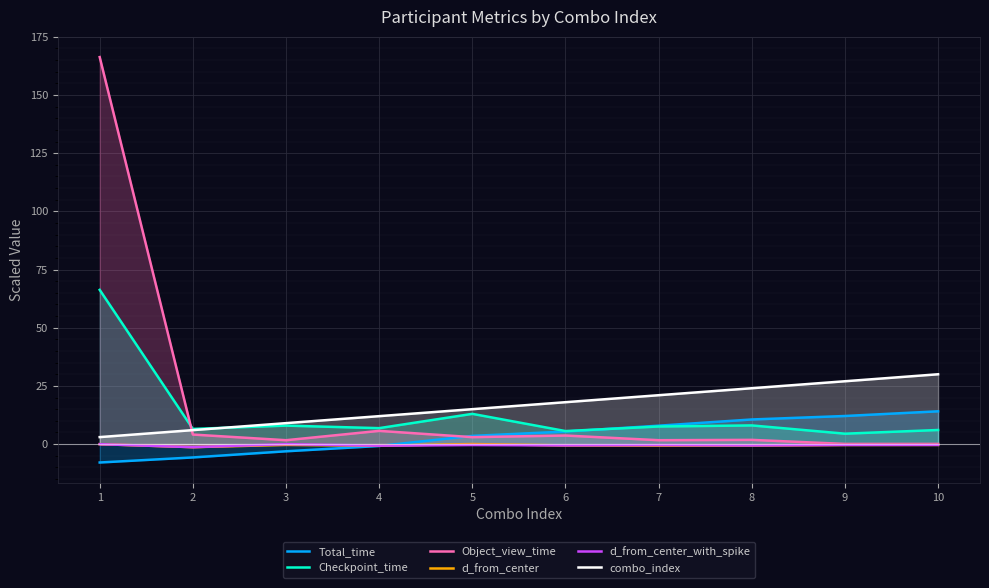

Reading left to right, extract all data points from this chart.

Total_time: -7.9	-5.7	-3.1	-0.8	3.5	5.4	7.9	10.6	12.1	14.1
Checkpoint_time: 66.3	6.5	7.9	6.8	13.0	5.6	7.6	8.0	4.5	6.1
Object_view_time: 166.3	4.1	1.7	5.7	3.0	3.7	1.7	1.8	0.1	0.1
d_from_center: -0.0	-1.3	-0.3	-0.7	0.0	-0.6	-0.6	-0.6	-0.4	-0.4
d_from_center_with_spike: -0.0	-1.3	-0.0	-0.7	-0.4	-0.6	-0.4	-0.6	-0.4	-0.4
combo_index: 3.0	6.0	9.0	12.0	15.0	18.0	21.0	24.0	27.0	30.0